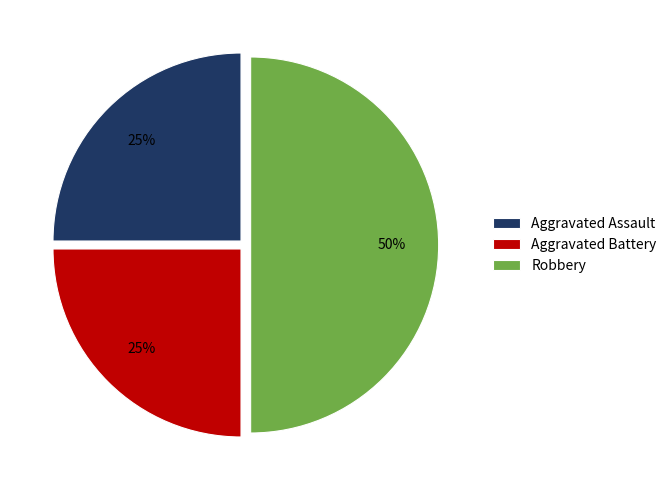

How many segments does this pie chart have?

3